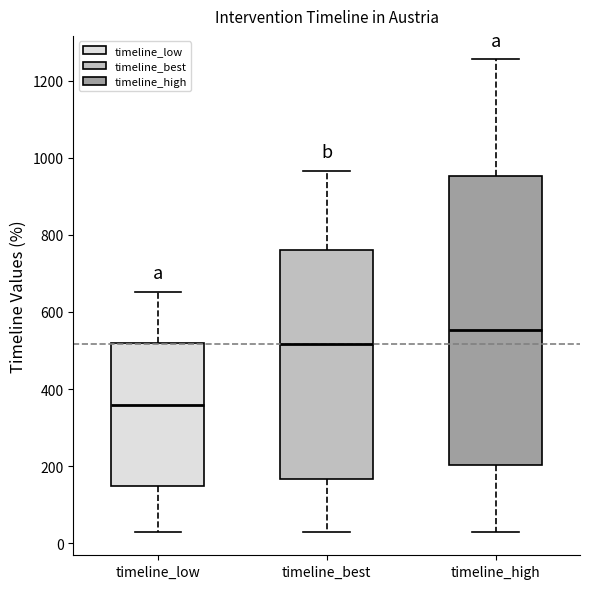

Which box's median line is the lowest?

timeline_low